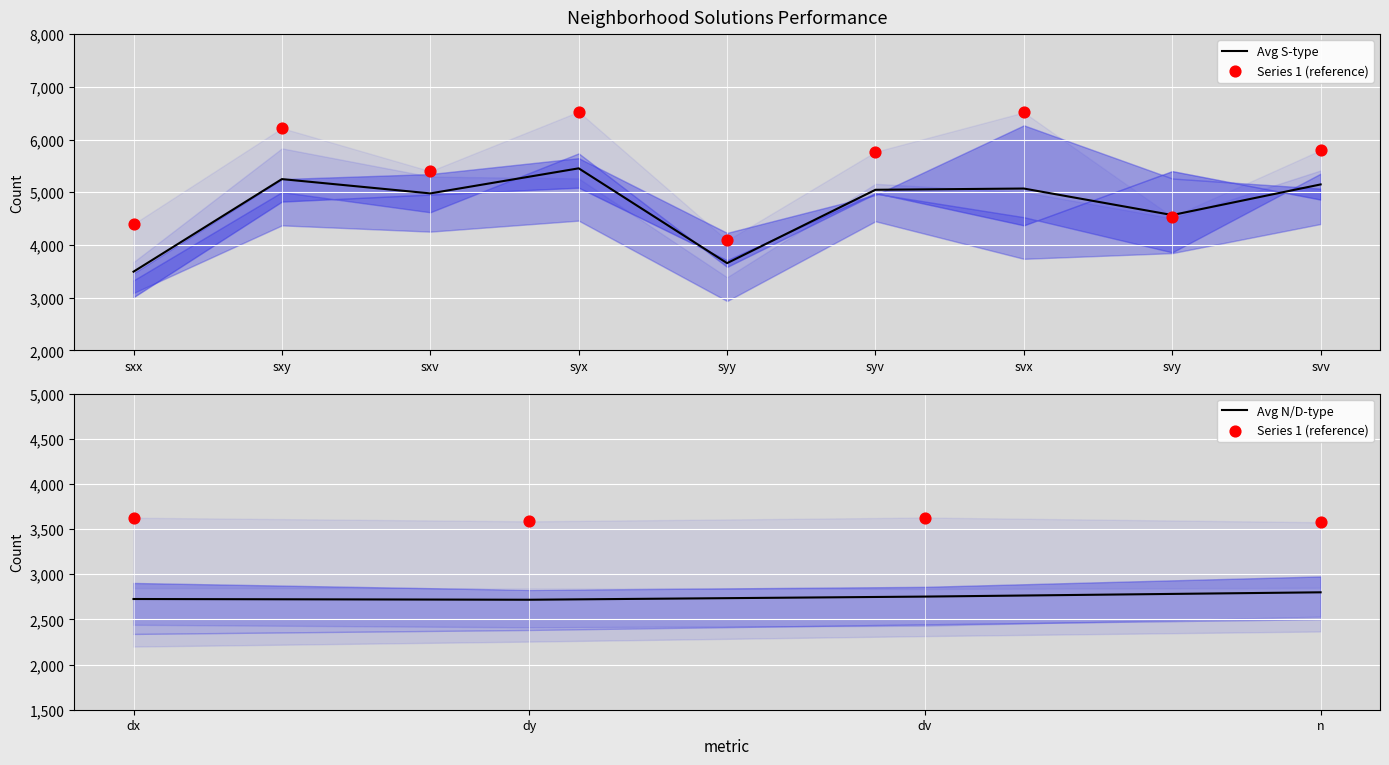

Which series reaches the maximum Y coordinate?

1